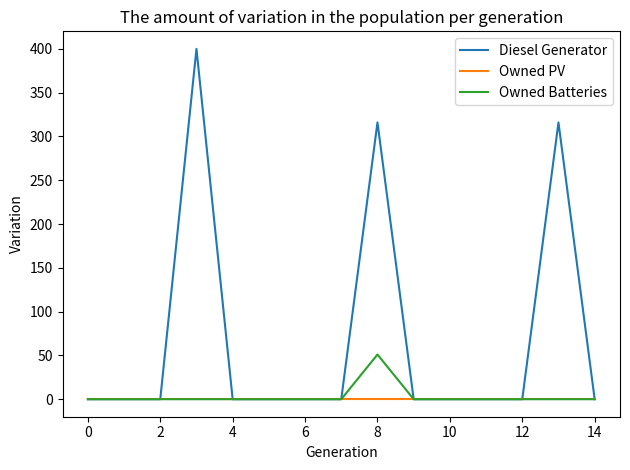

What is the maximum value shown in the chart?

400.0